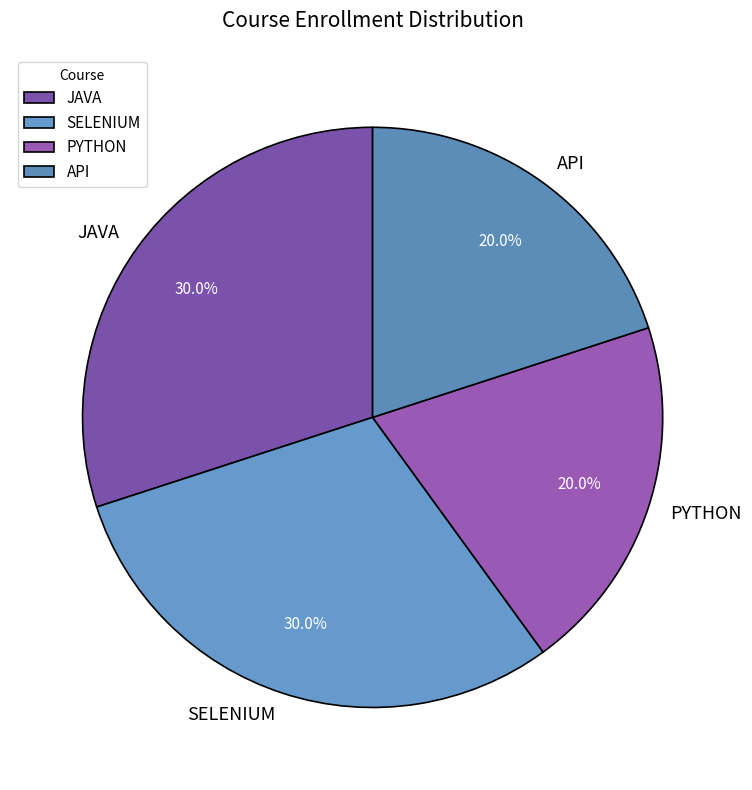

Is there a majority slice in this chart?

No